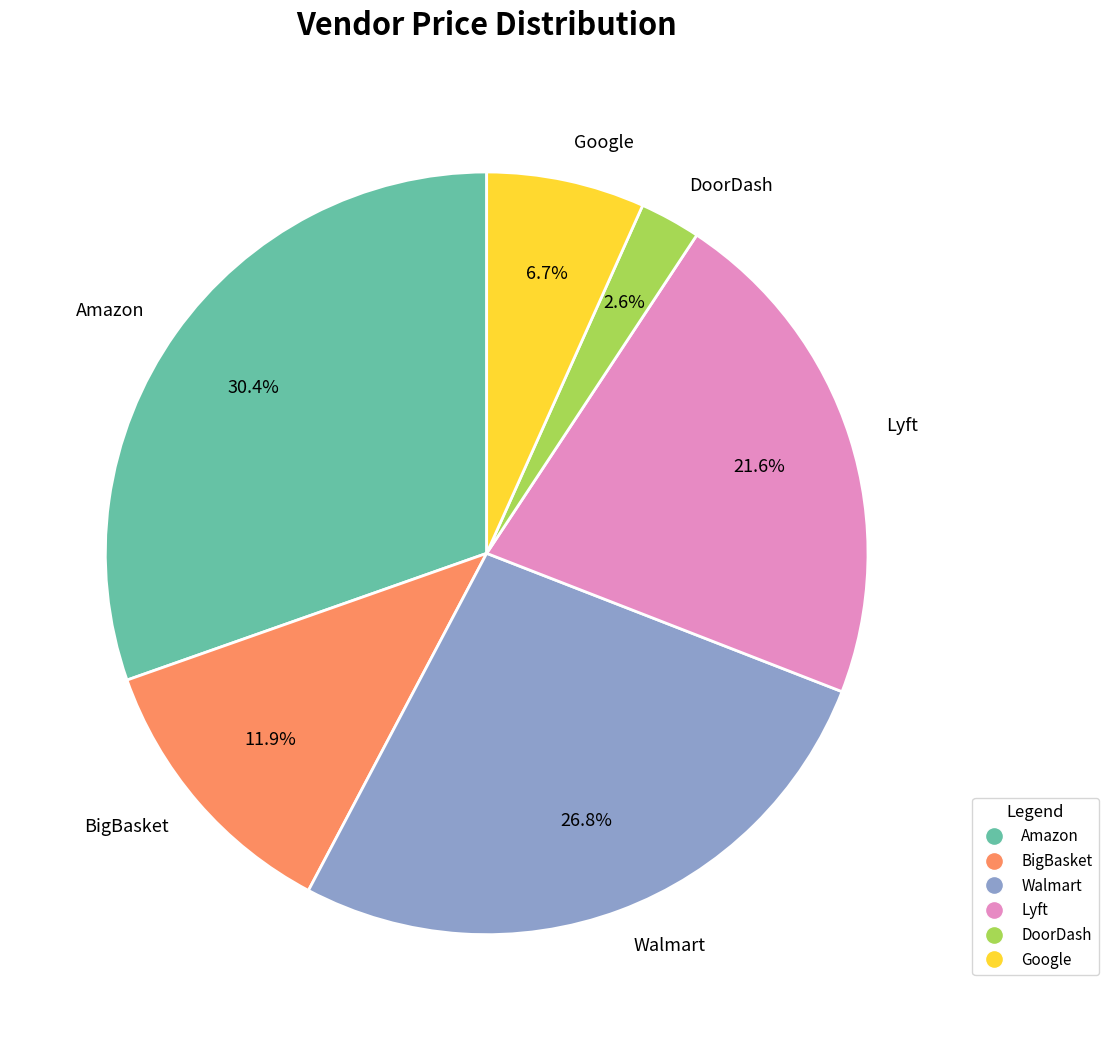

How many slices are in this pie chart?

6